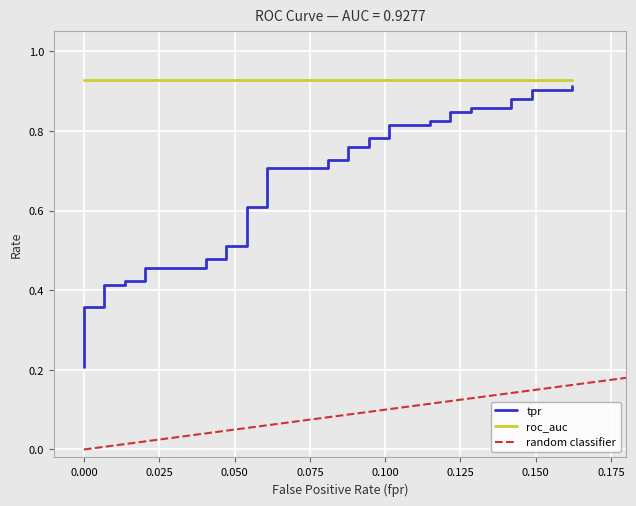

True or false: fpr has a value of 0.0 at 8.

True